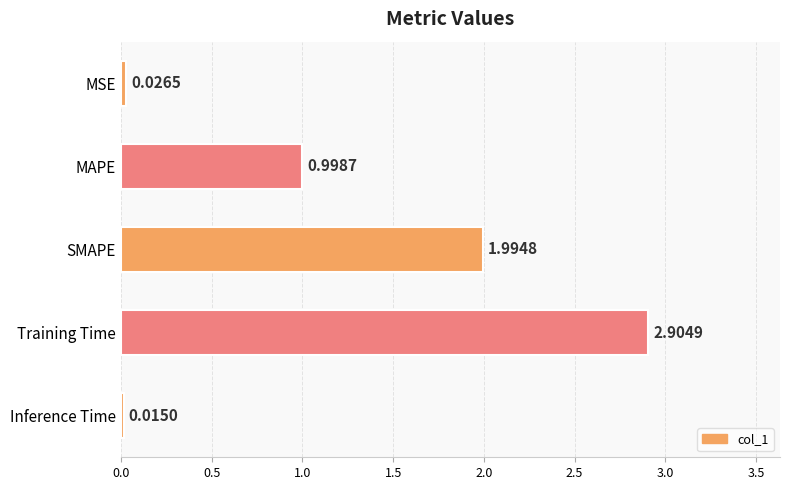

What is the sum of all values?

5.9